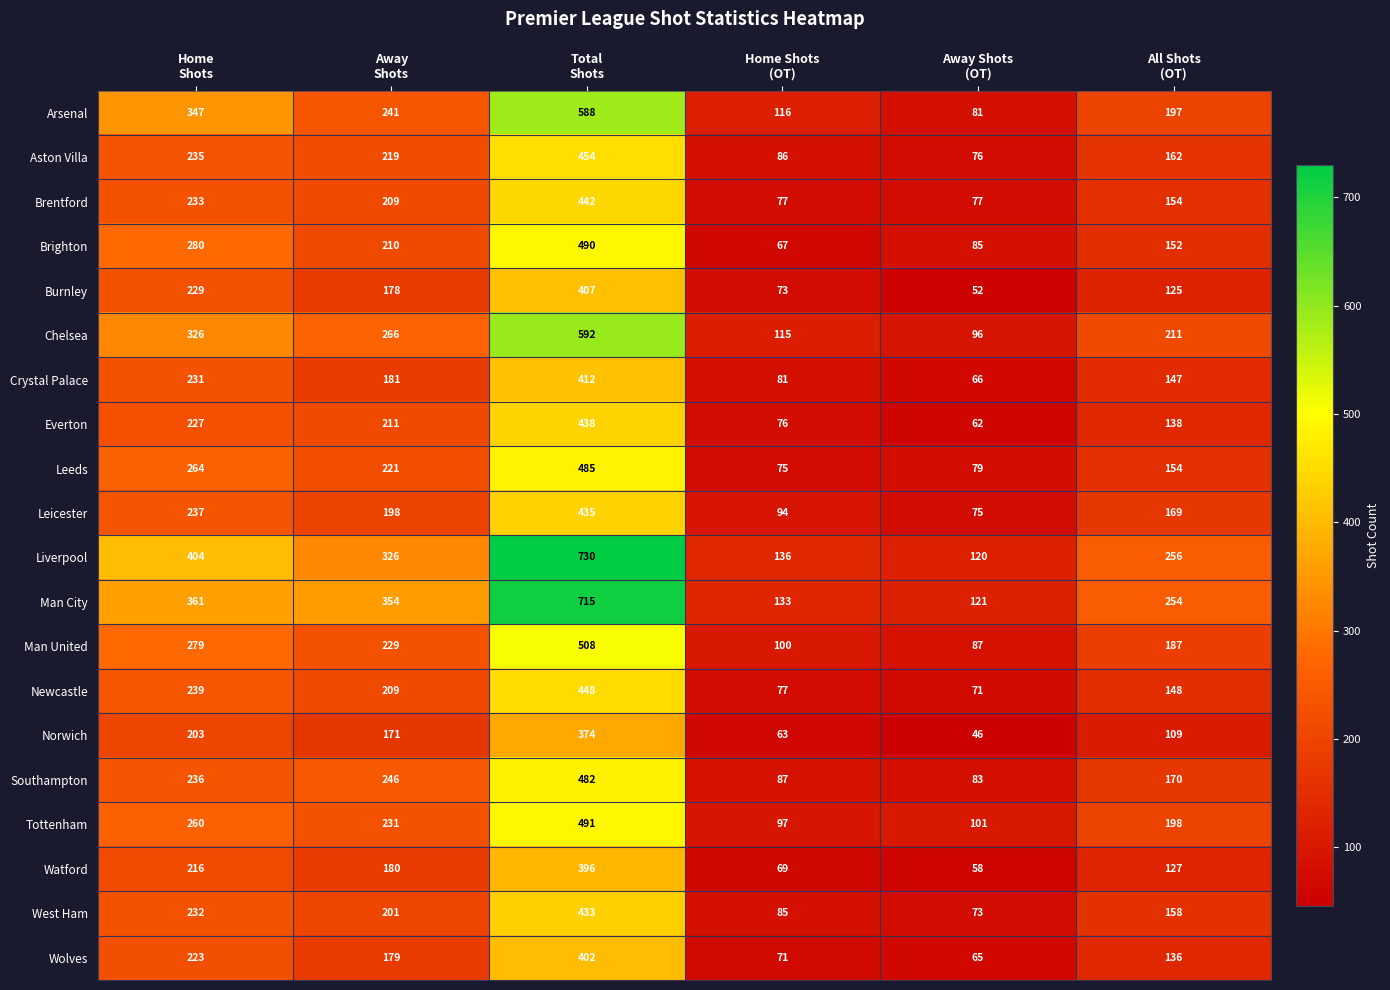

Which series has the widest spread of values?

Liverpool